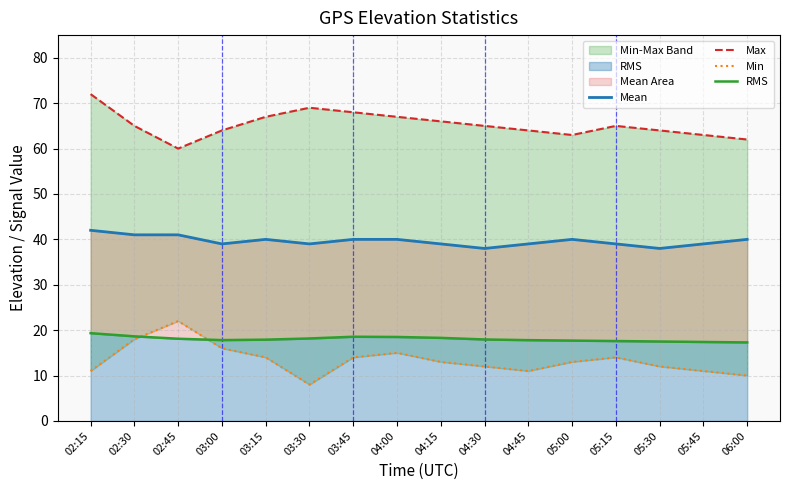

True or false: Mean has a value of 39.0 at 05:45.

True